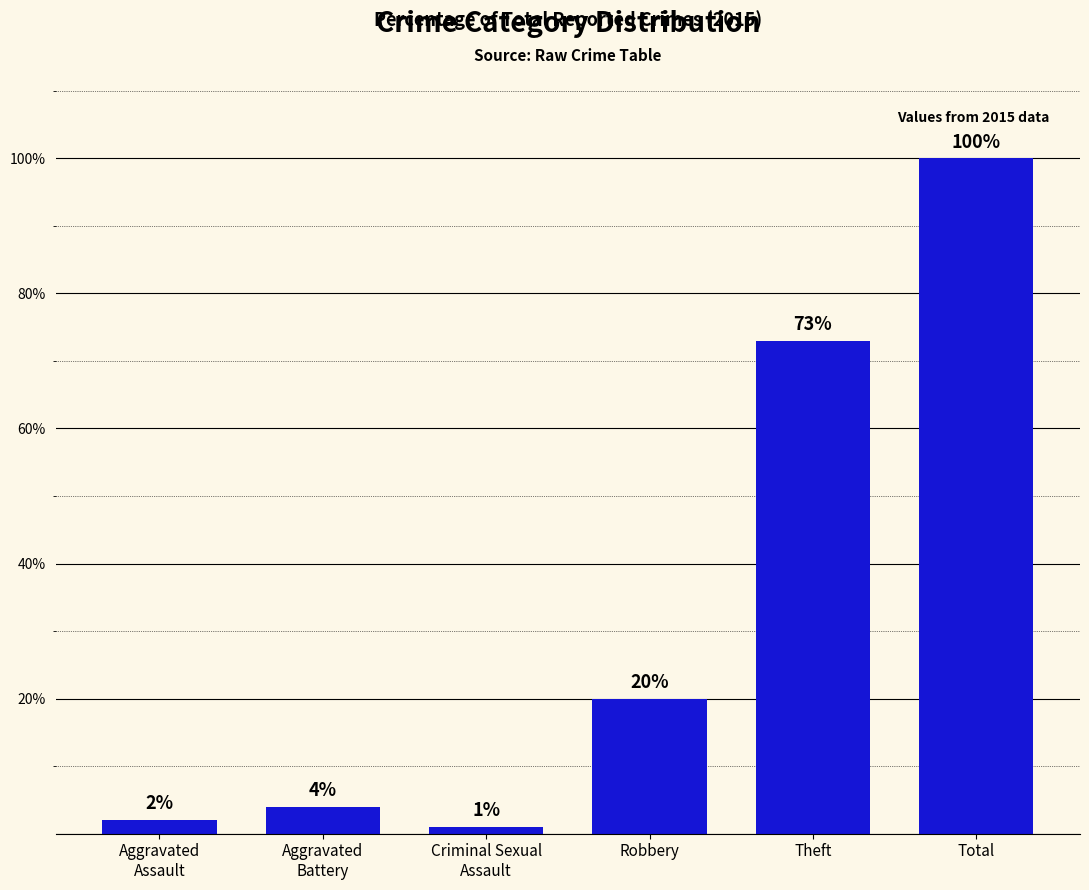

How many series are shown in this chart?

1